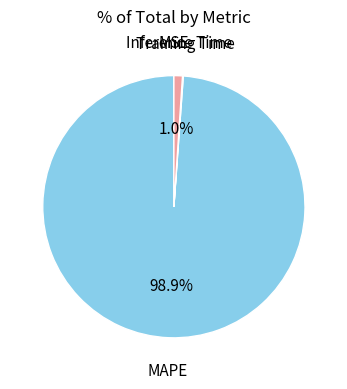

Is there any slice that represents more than half of the pie?

Yes